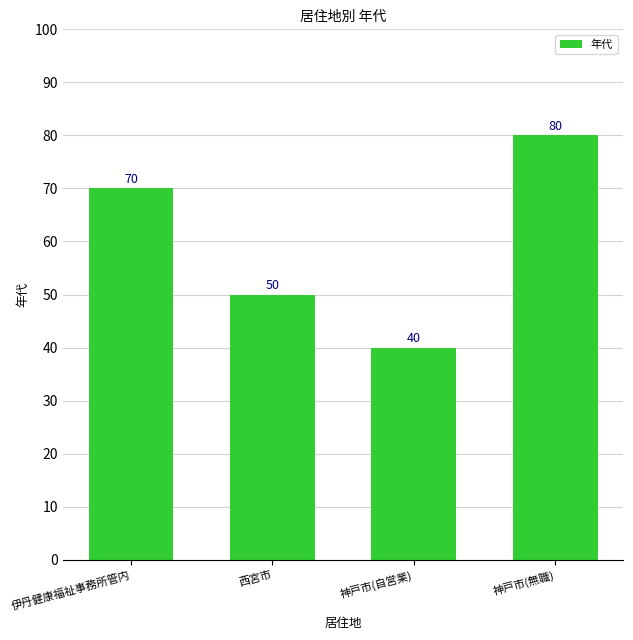

List the labels in order of value, smallest first.

神戸市(自営業), 西宮市, 伊丹健康福祉事務所管内, 神戸市(無職)